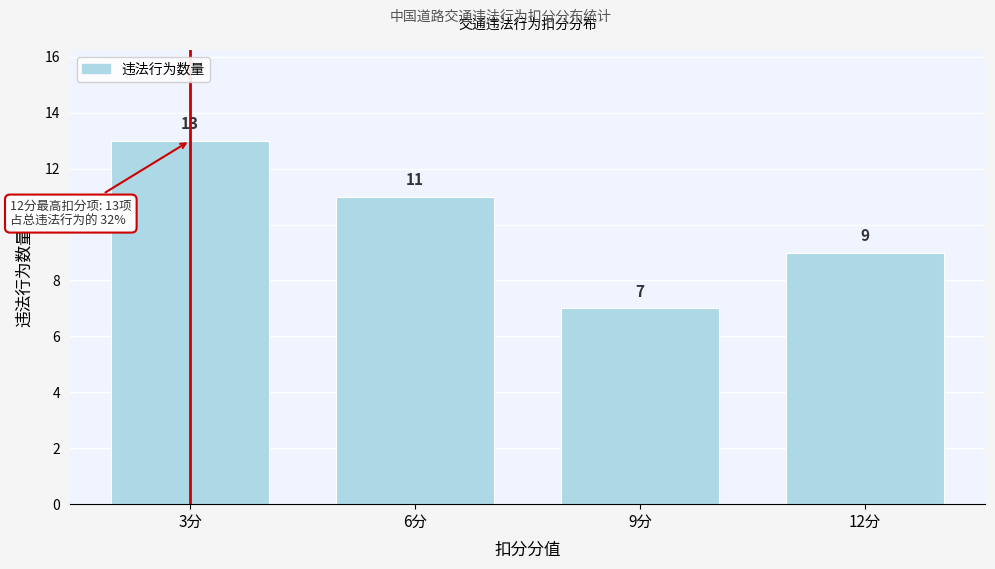

Reading right to left, transcribe all the data shown in this chart.

12分=9	9分=7	6分=11	3分=13